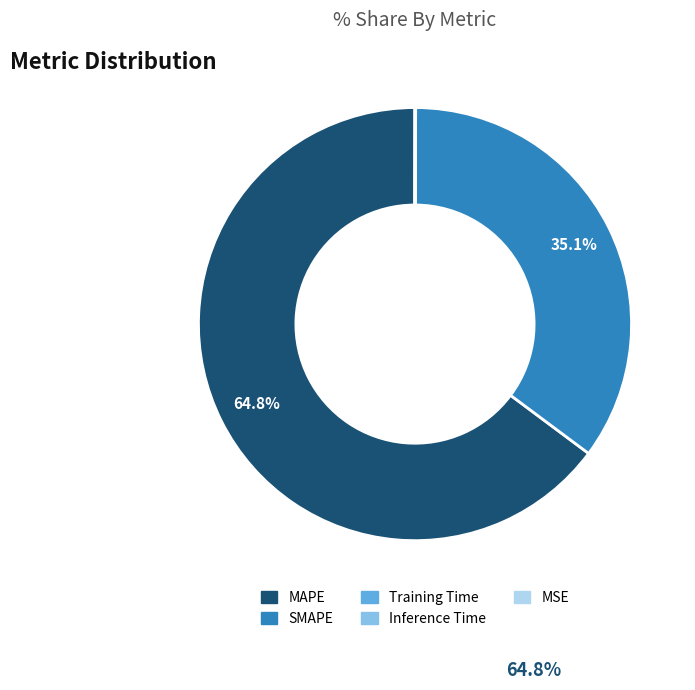

Which category has the biggest portion of the pie?

MAPE